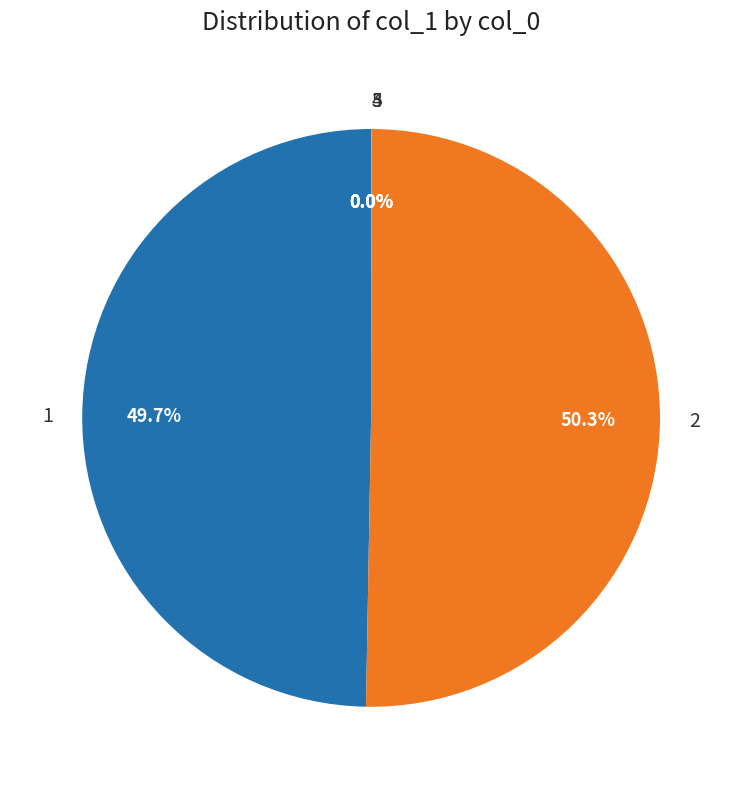

Approximately how many times larger is the value at 1 compared to 2?

1.0